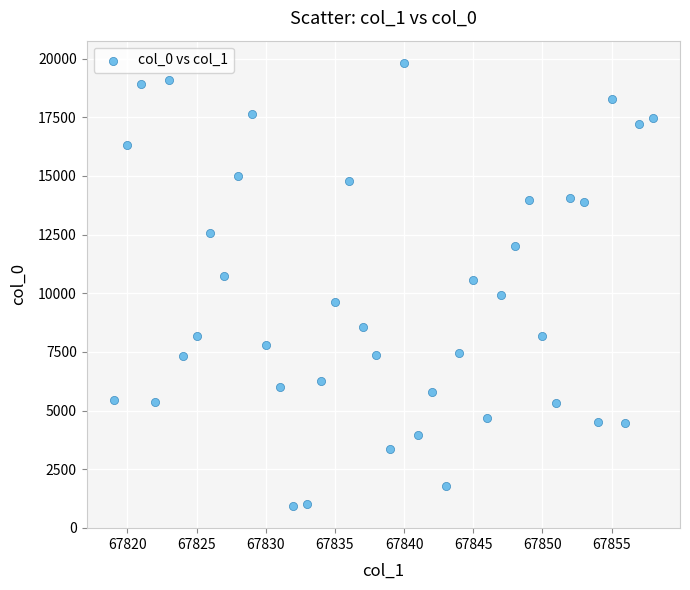

What is the range of X values (max minus min)?

39